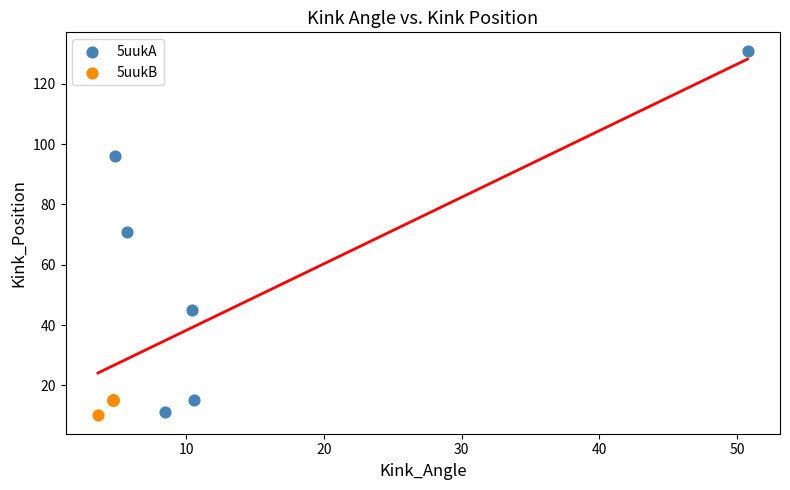

Which series has the widest spread of Y values?

5uukA